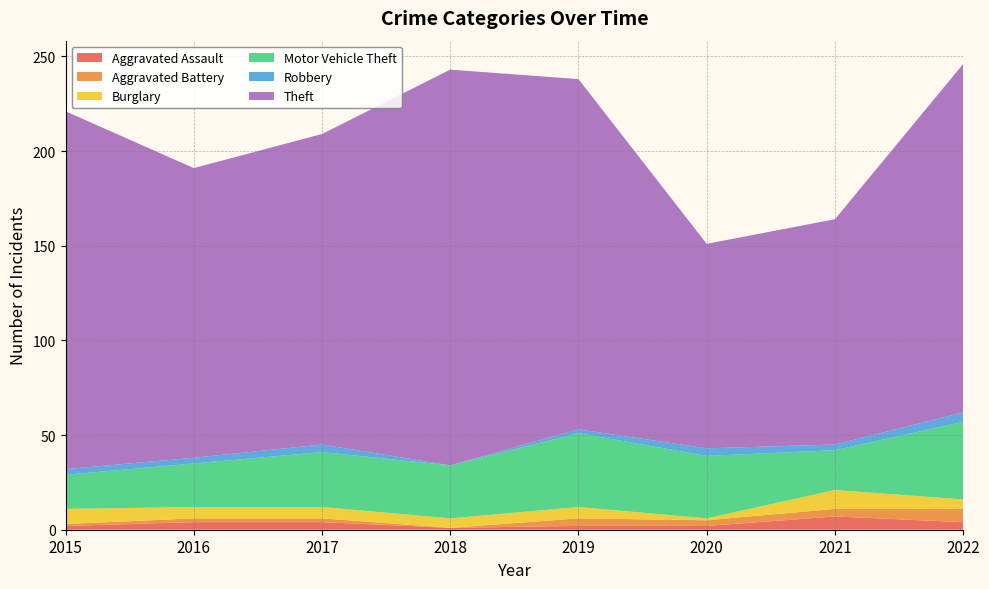

Reading left to right, what are all the values shown in this chart?

Aggravated Assault: 2	4	4	1	2	2	7	4
Aggravated Battery: 1	2	2	0	4	3	4	7
Burglary: 8	6	6	5	6	1	10	5
Motor Vehicle Theft: 18	23	29	28	39	33	21	41
Robbery: 3	3	4	0	2	4	3	5
Theft: 189	153	164	209	185	108	119	184